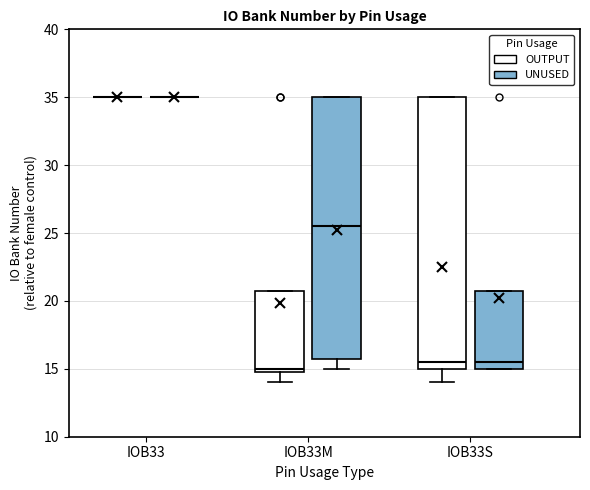

Reading left to right, transcribe this box plot: for each box, give where its median line is, the range the box spans, and where its two whiskers end, as read against the y-axis. The values are not printed on the chart, so give them approximately, as read against the axis.

IOB33 (OUTPUT): box collapsed to a line at 35.0, whiskers 35.0 to 35.0
IOB33 (UNUSED): box collapsed to a line at 35.0, whiskers 35.0 to 35.0
IOB33M (OUTPUT): median 15.0 (just above the box's lower edge), box 15.0 to 21.0, whiskers 14.0 to 21.0
IOB33M (UNUSED): median 25.5, box 16.0 to 35.0, whiskers 15.0 to 35.0
IOB33S (OUTPUT): median 15.5, box 15.0 to 35.0, whiskers 14.0 to 35.0
IOB33S (UNUSED): median 15.5, box 15.0 to 21.0, whiskers 15.0 to 21.0